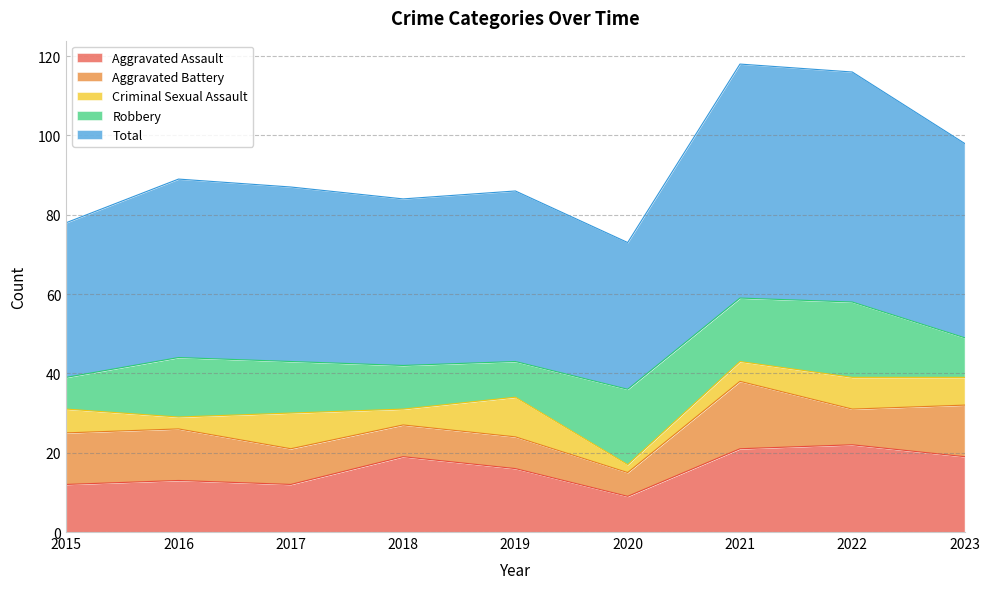

How many times do Aggravated Battery and Robbery cross each other?

4